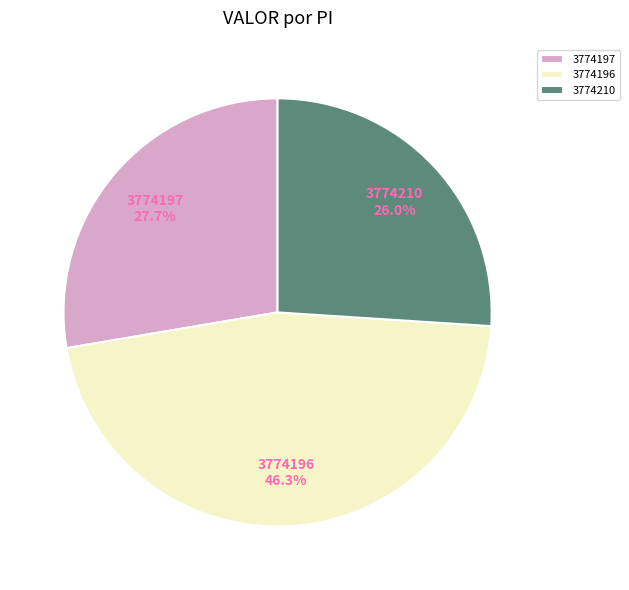

To the nearest percent, what is the difference between the 3774210 and 3774196 slice percentages?

20%